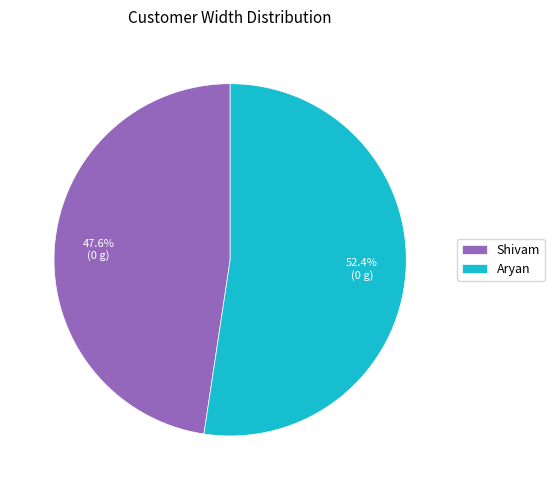

True or false: Aryan accounts for 52% of the total.

True